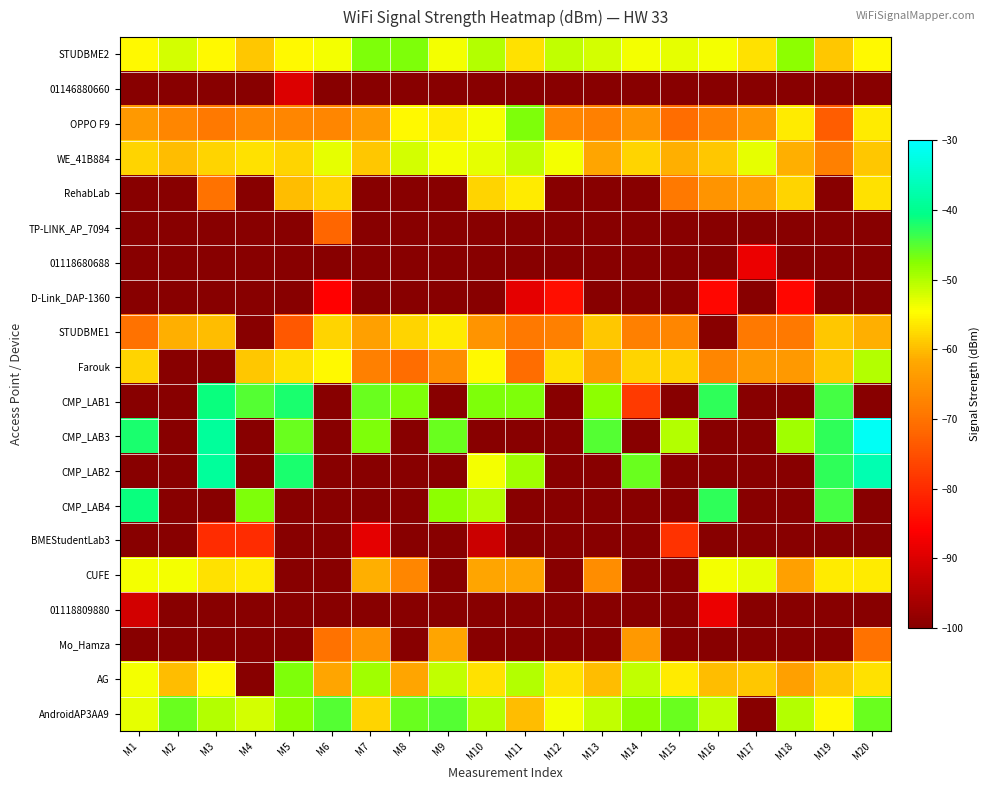

What is the total value across all series at M18?

-1566